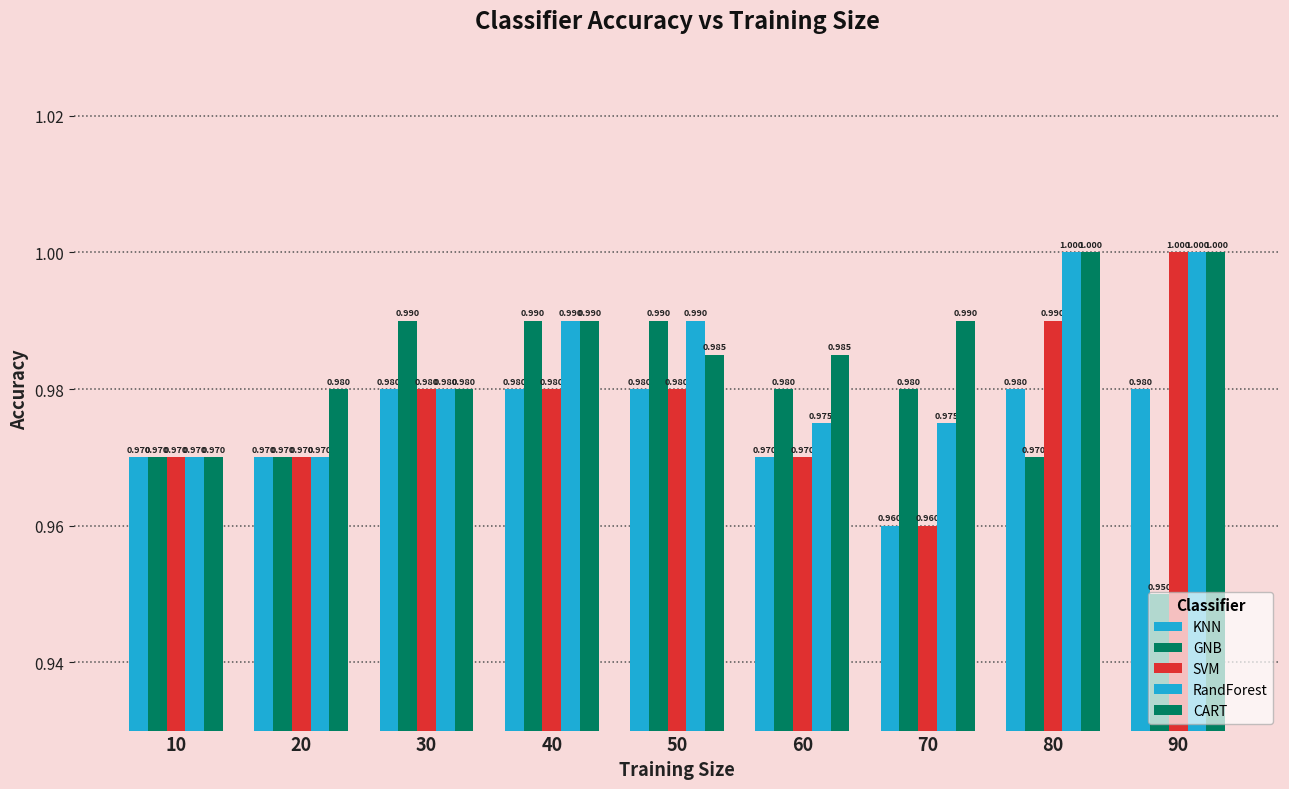

How many data points does each series have?

9